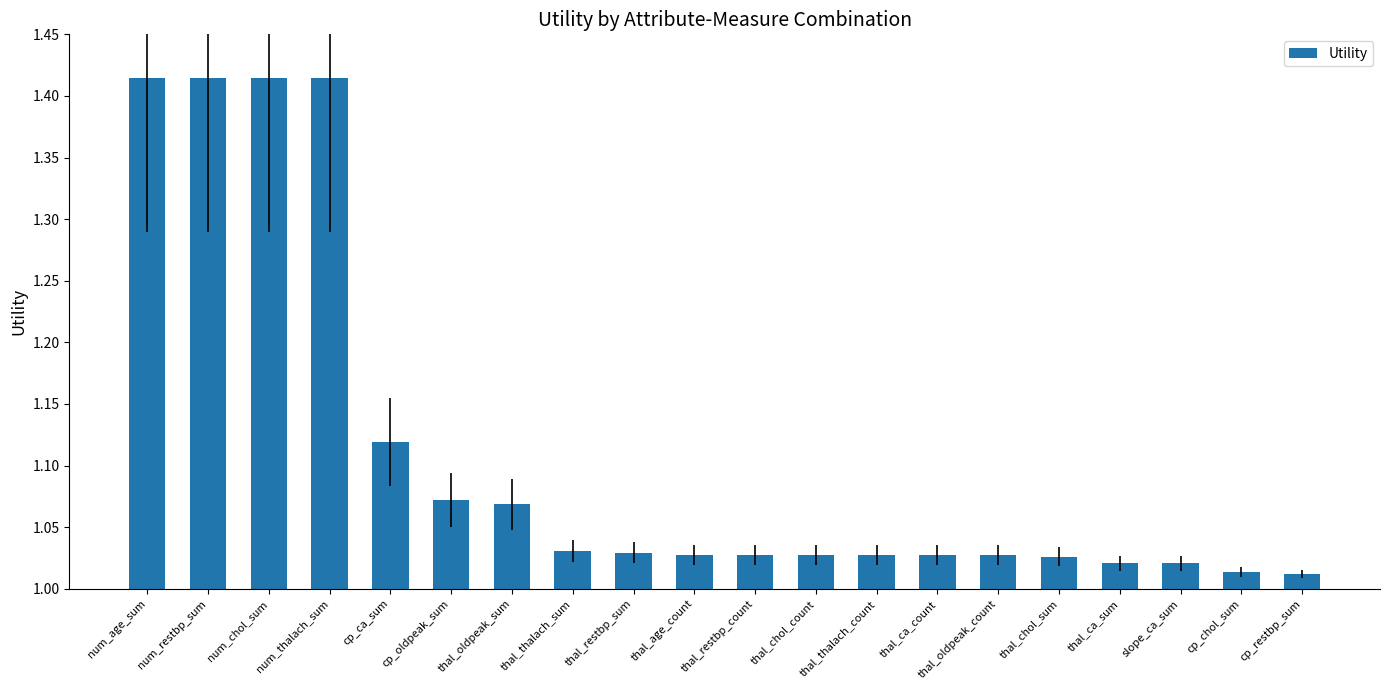

True or false: the data shows 1.7 at thal_chol_count.

False